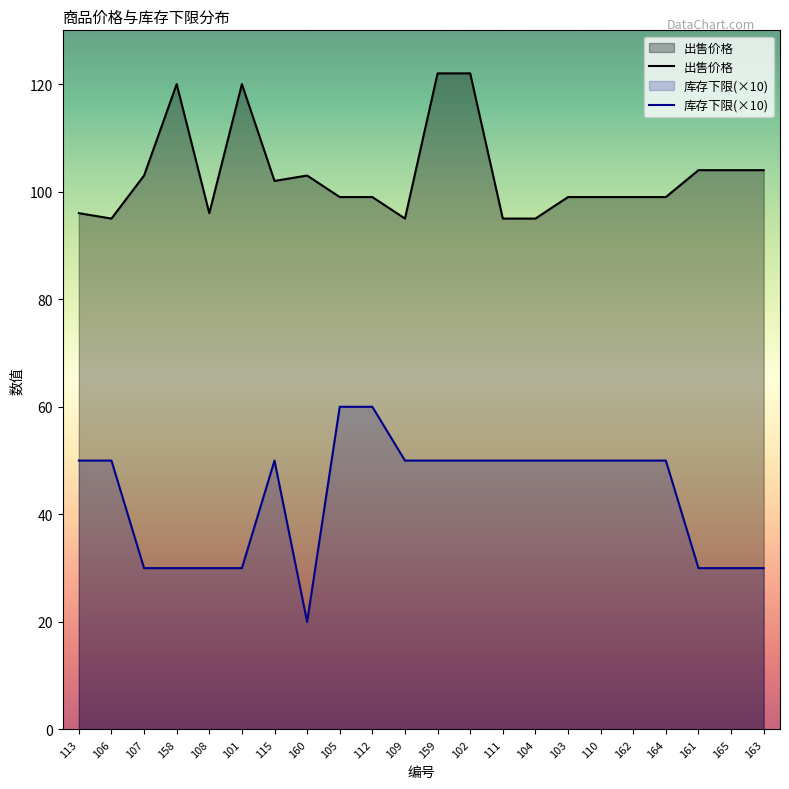

Between 102 and 110, which series saw the biggest shift?

出售价格